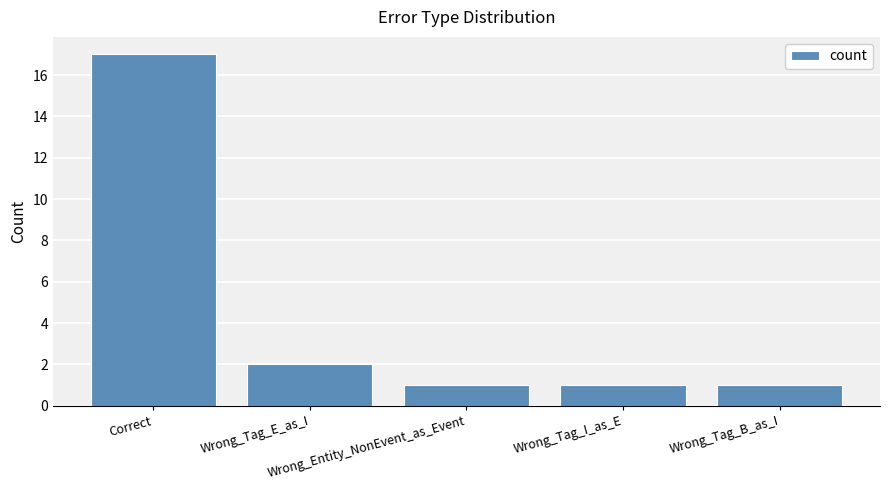

What is the greatest value displayed?

17